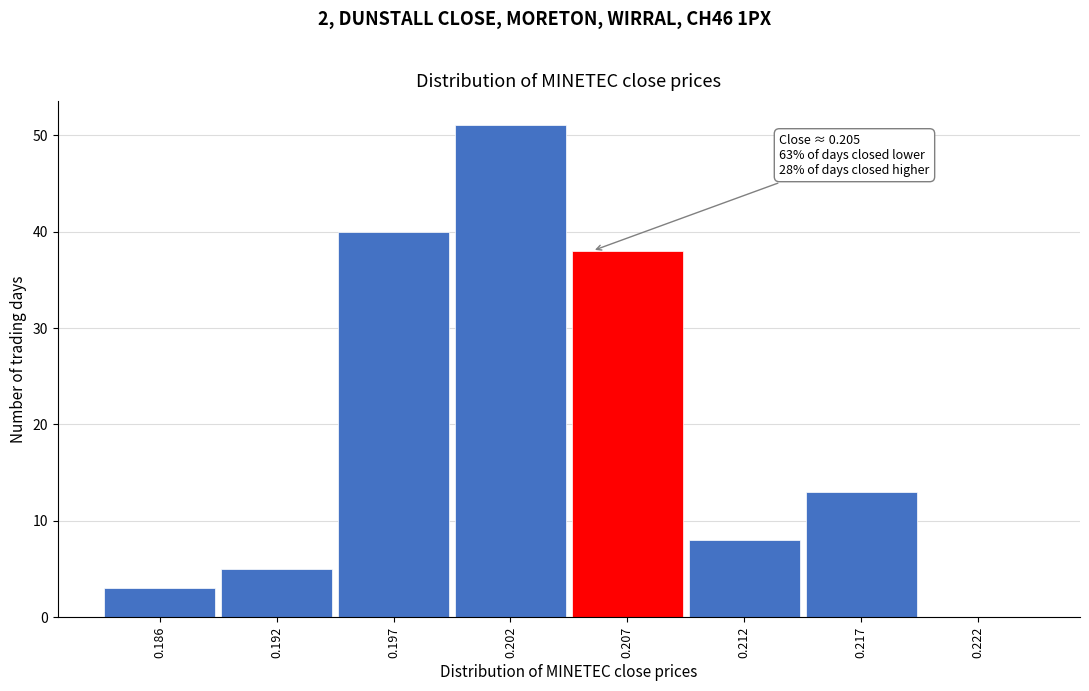

Reading left to right, list all the values displayed in this chart.

0.186=3	0.192=5	0.197=40	0.202=51	0.207=38	0.212=8	0.217=13	0.222=0